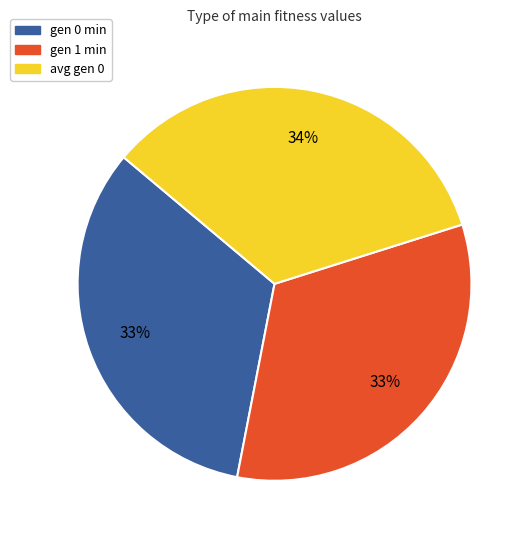

Which category has the biggest portion of the pie?

avg gen 0